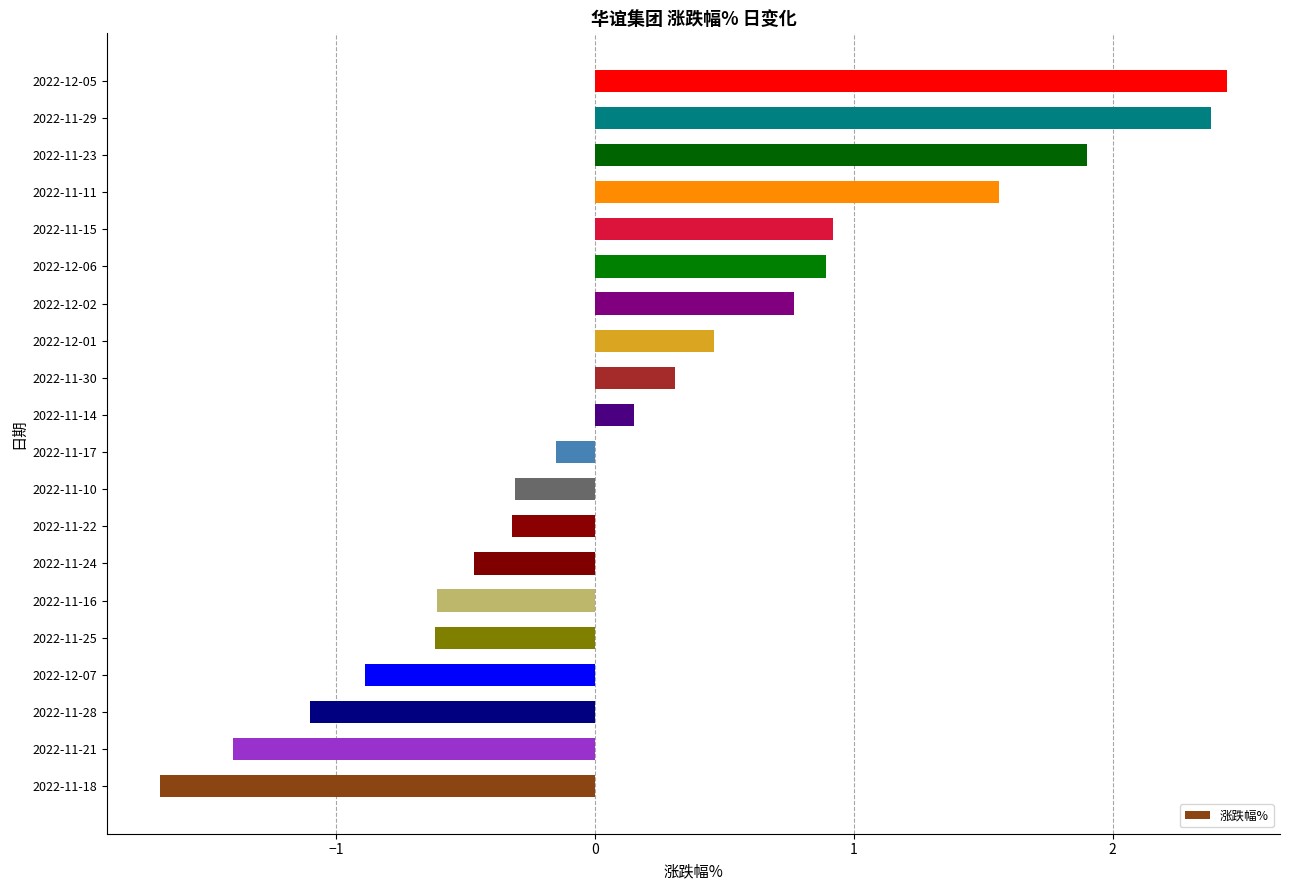

Read the value at 2022-12-02.

0.8